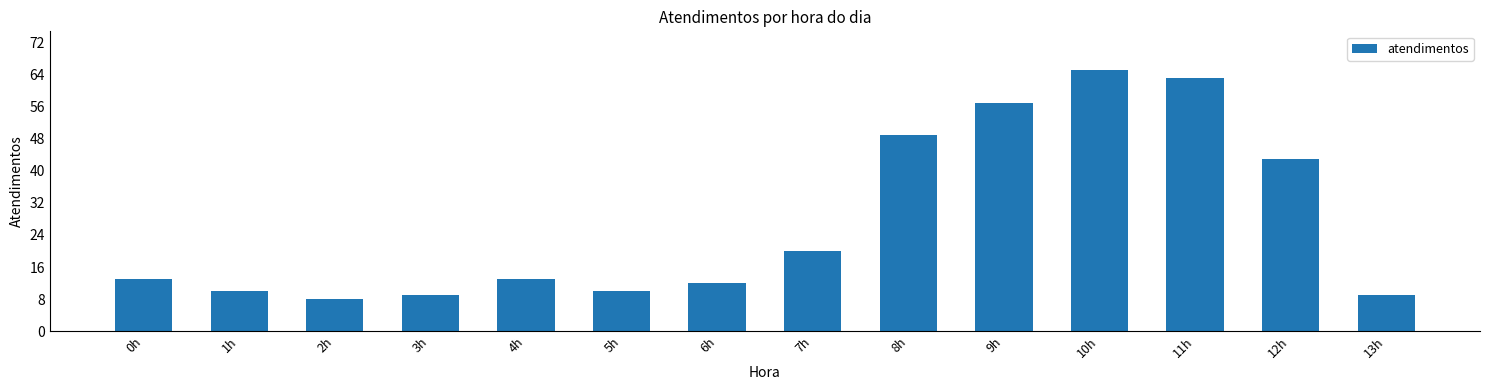

What is the greatest value displayed?

65